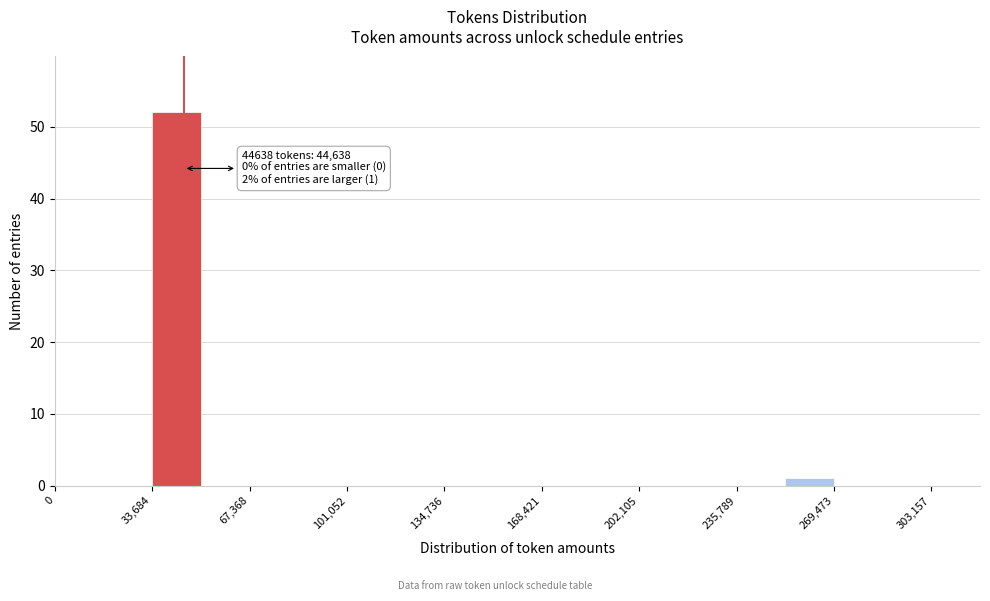

Read against the x-axis, roughly where is the centre of the tallest bar?

40000